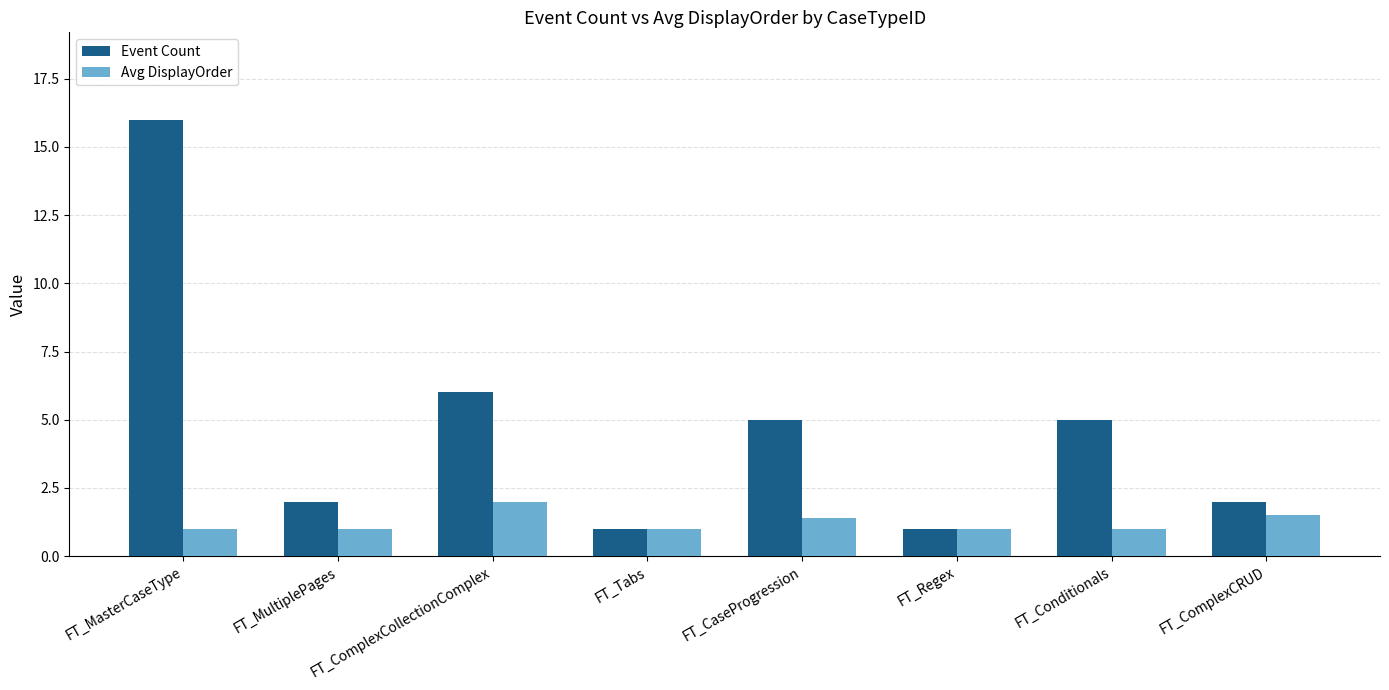

Which series has the largest range (max minus min)?

Event Count